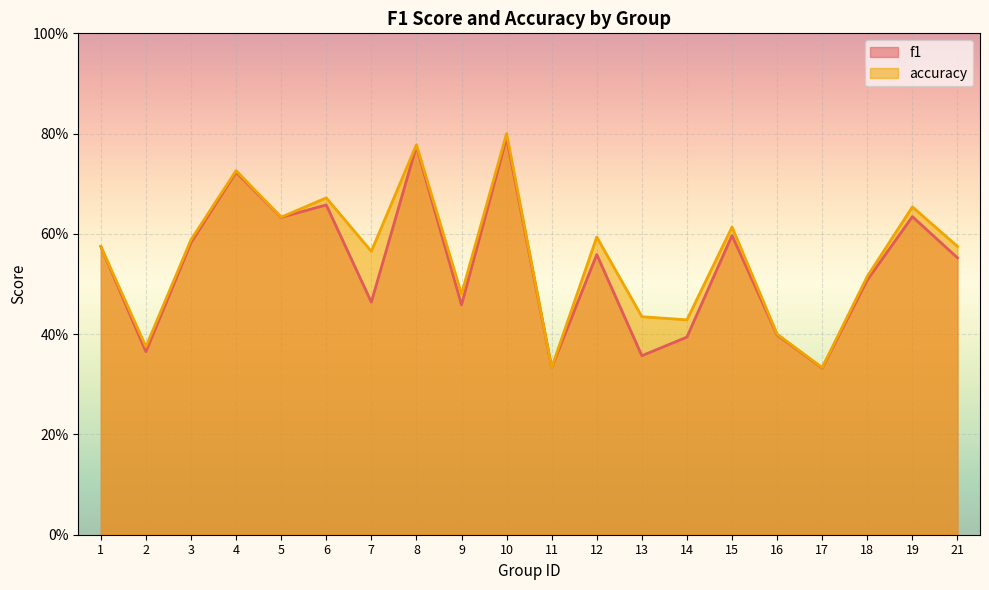

Which series changed the most between 12 and 21?

accuracy